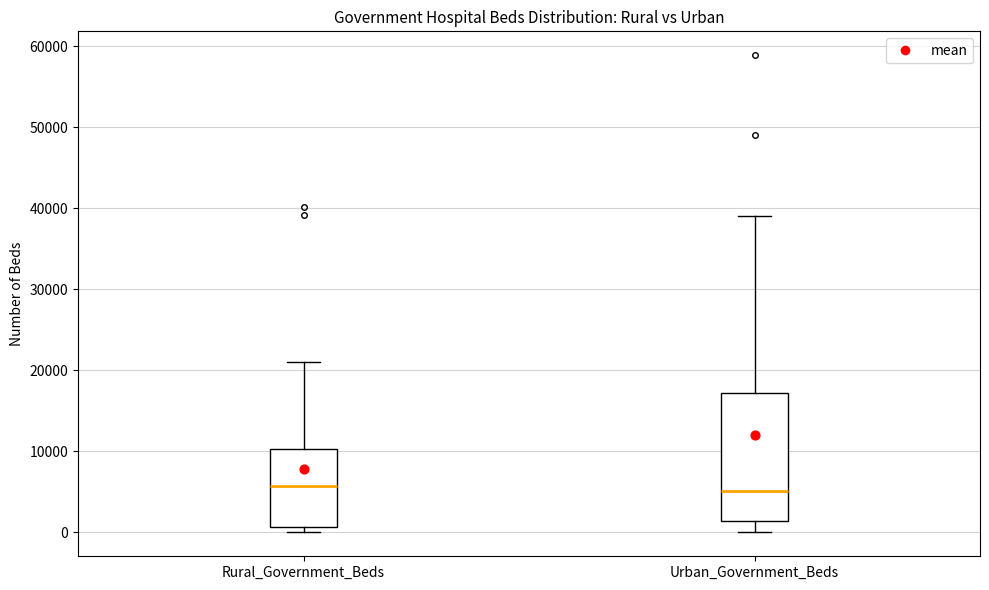

Reading left to right, transcribe this box plot: for each box, give where its median line is, the range the box spans, and where its two whiskers end, as read against the y-axis. The values are not printed on the chart, so give them approximately, as read against the axis.

Rural_Government_Beds: median 6000, box 1000 to 10000, whiskers 0 to 21000
Urban_Government_Beds: median 5000, box 1000 to 17000, whiskers 0 to 39000